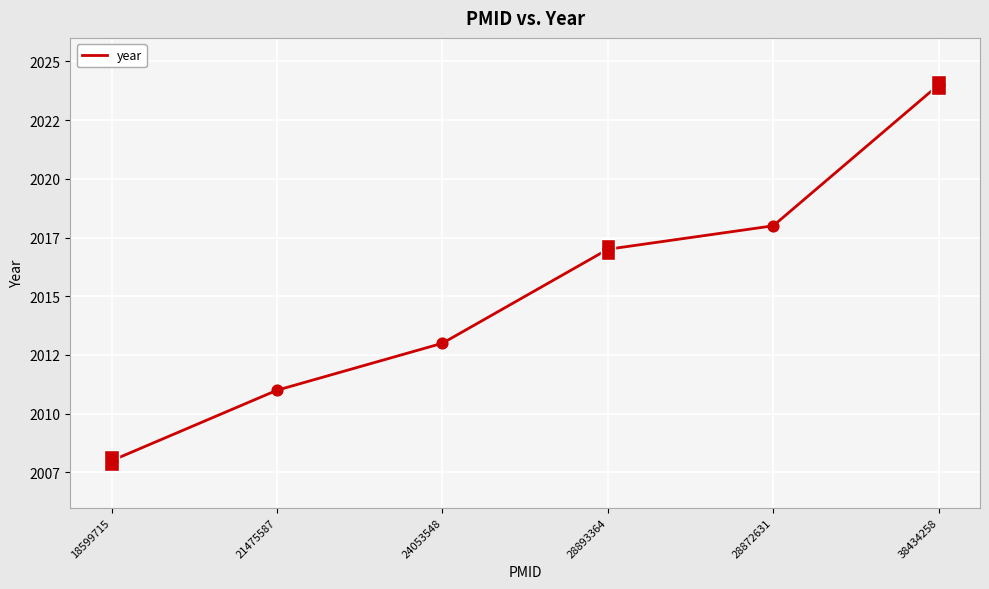

Between 28872631 and 18599715, which is larger?

28872631